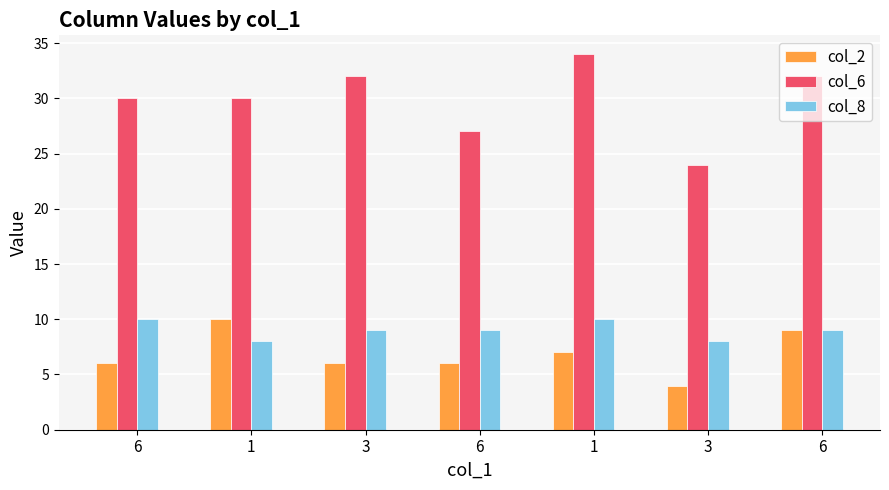

Which label corresponds to the largest value in the chart?

1